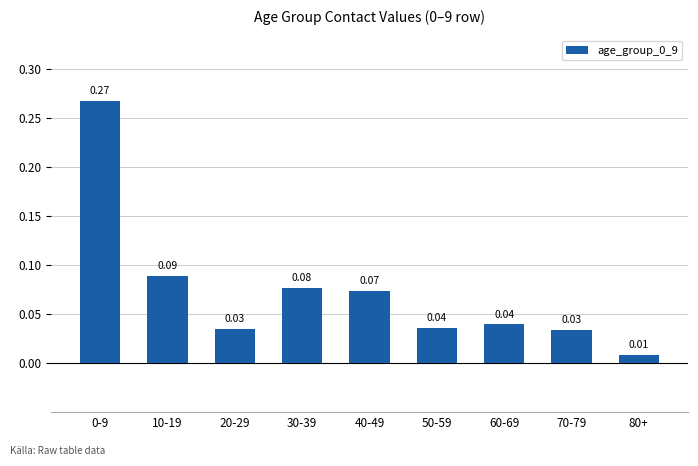

Which has a higher value, 40-49 or 30-39?

30-39